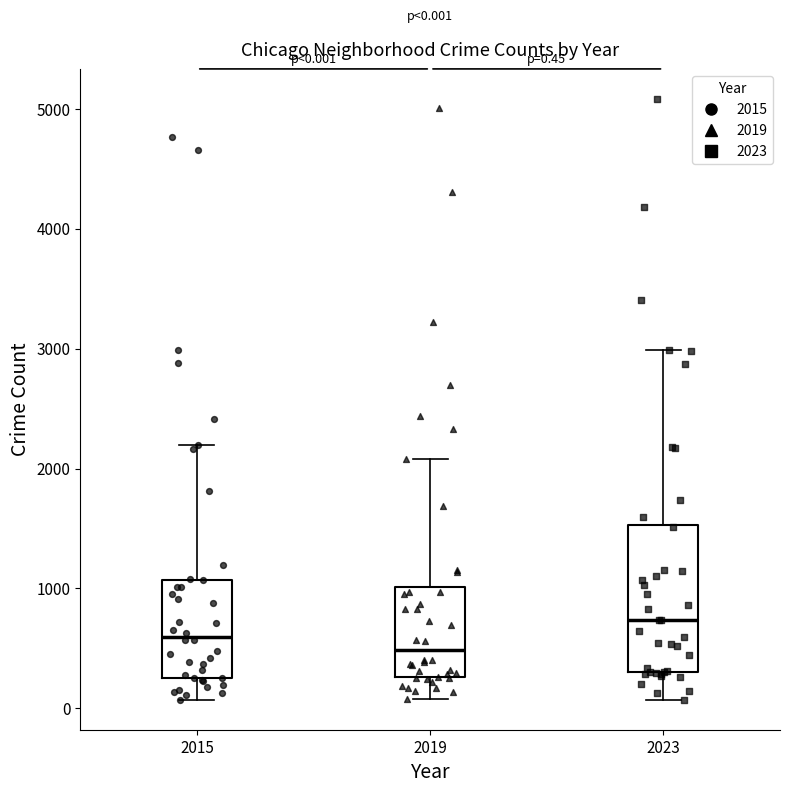

Which box is the tallest, from its lower edge to its upper edge?

2023